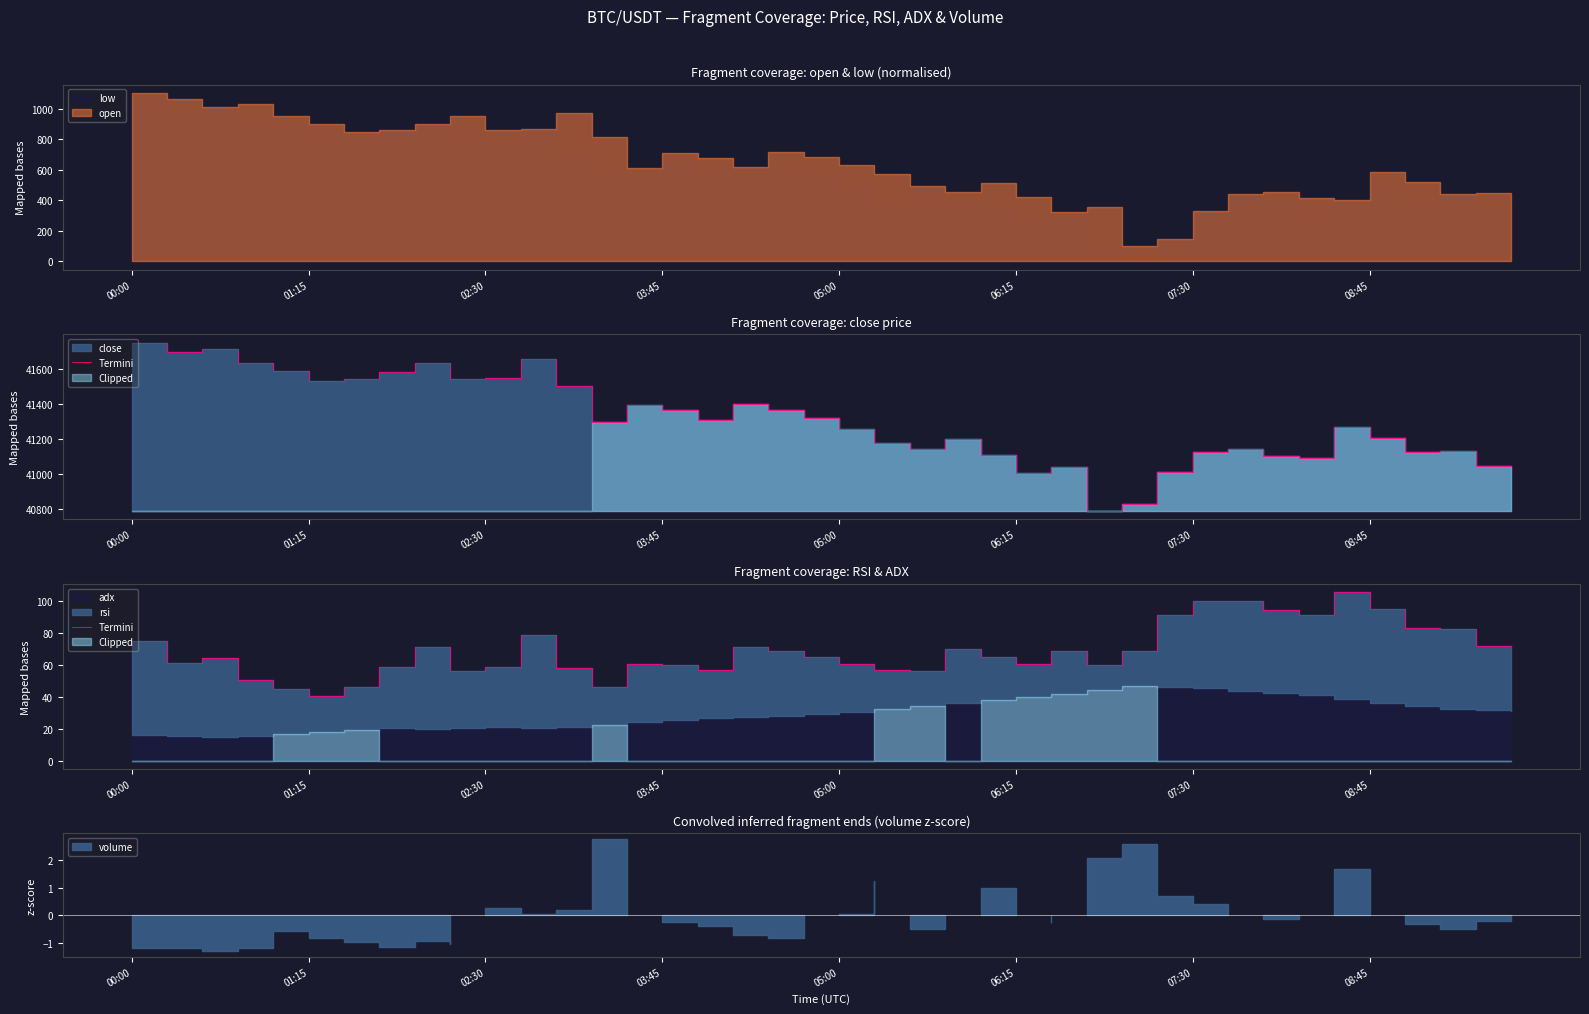

How many lines are shown in the chart?

1